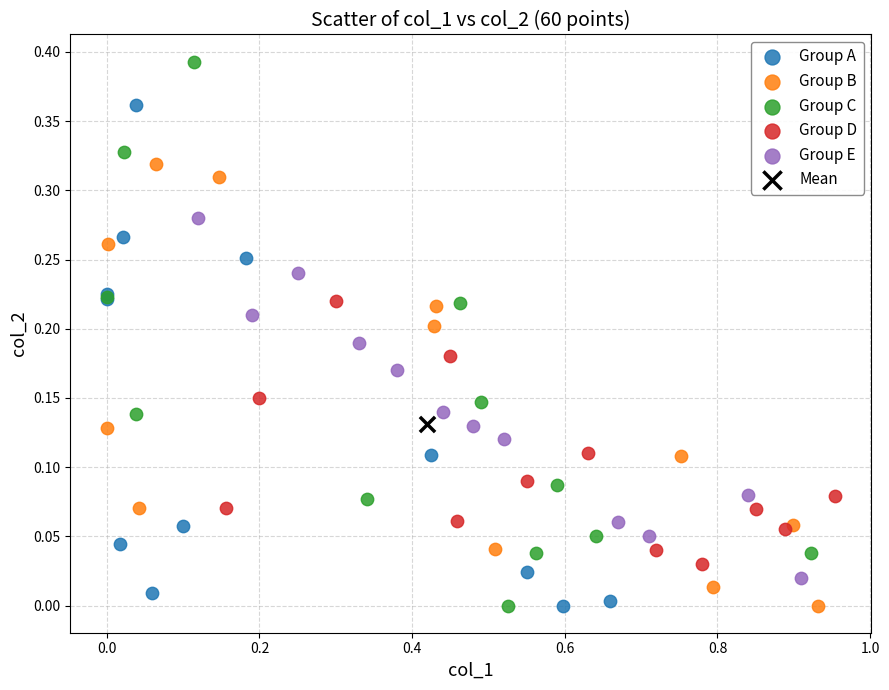

Which series reaches the maximum Y coordinate?

Group C